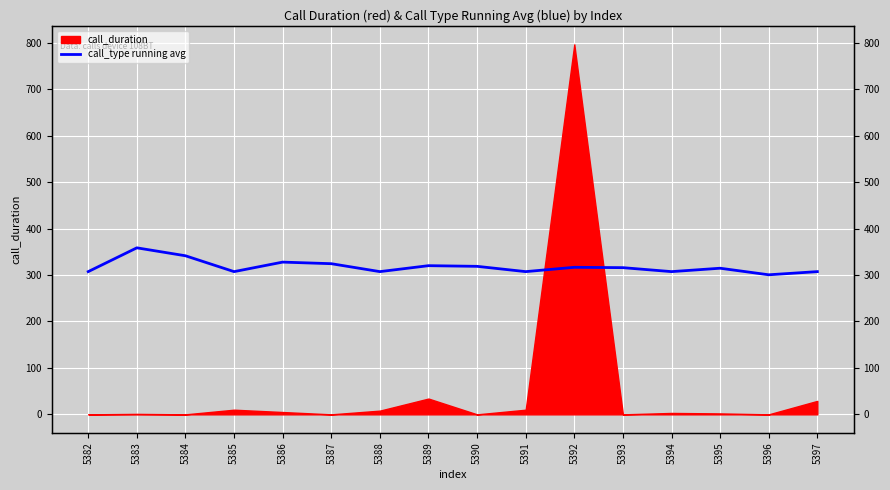

What is the value of the 10th point from the left?

307.4